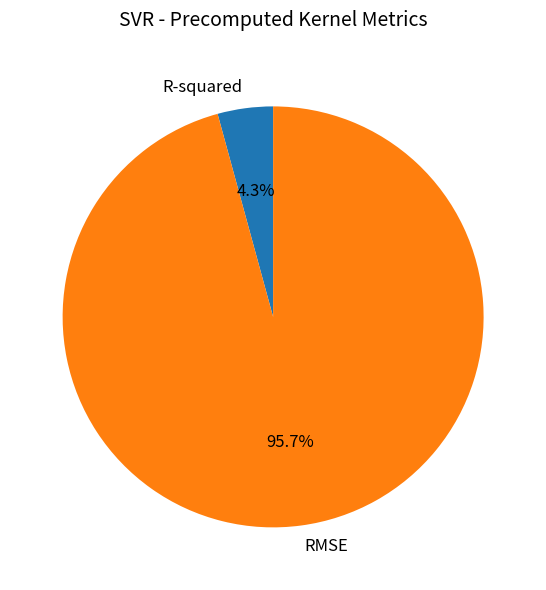

Combined, what portion of the pie is RMSE and R-squared?

100.0%